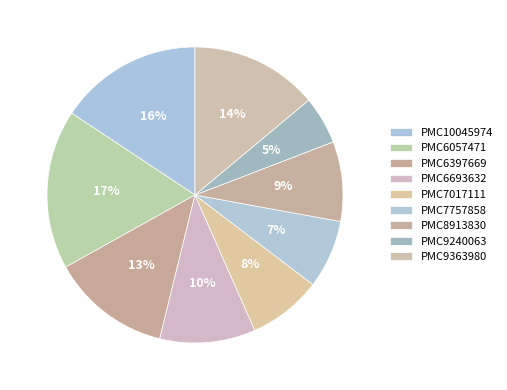

Combined, do PMC6397669 and PMC10045974 account for over 50%?

No